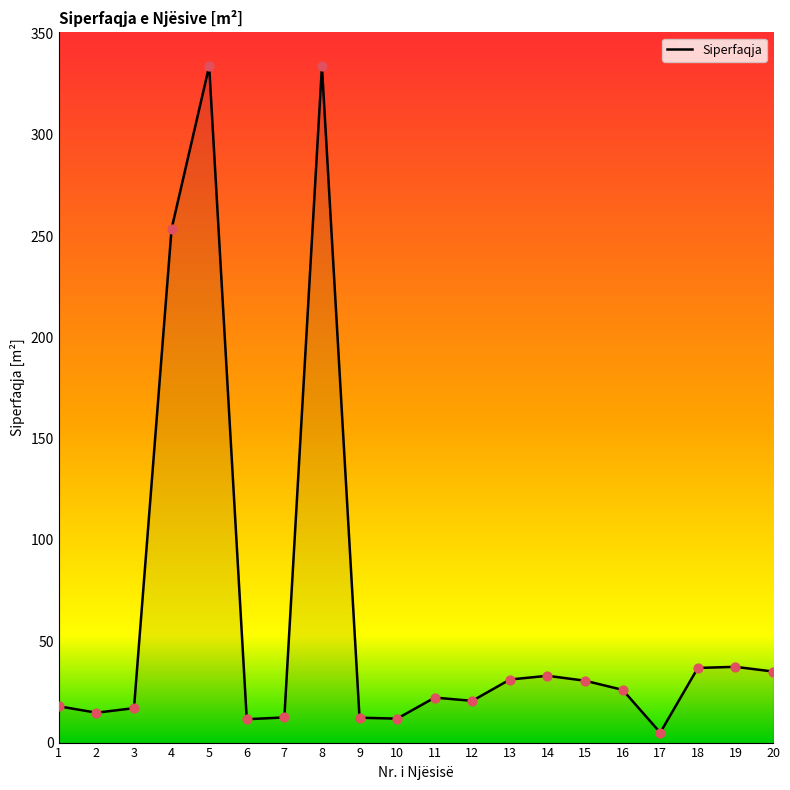

Between 4 and 3, which is larger?

4